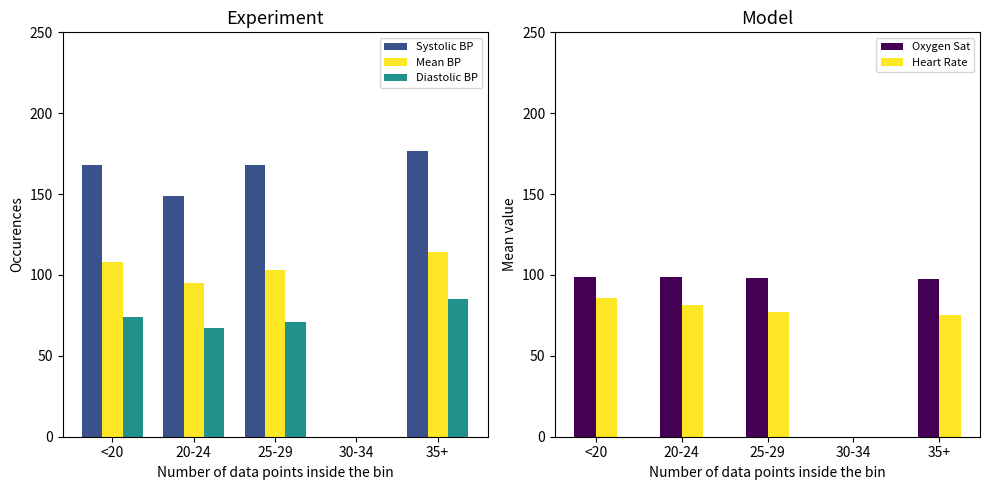

Is it true that Heart Rate equals 98.1 at 35+?

False